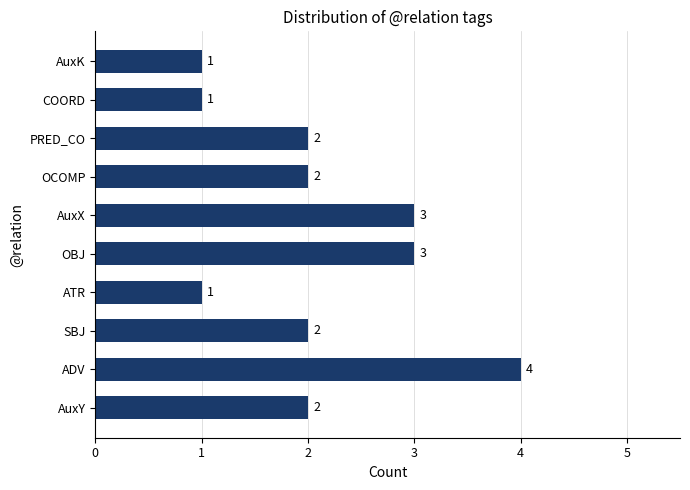

What is the difference between the second highest and second lowest values?

2